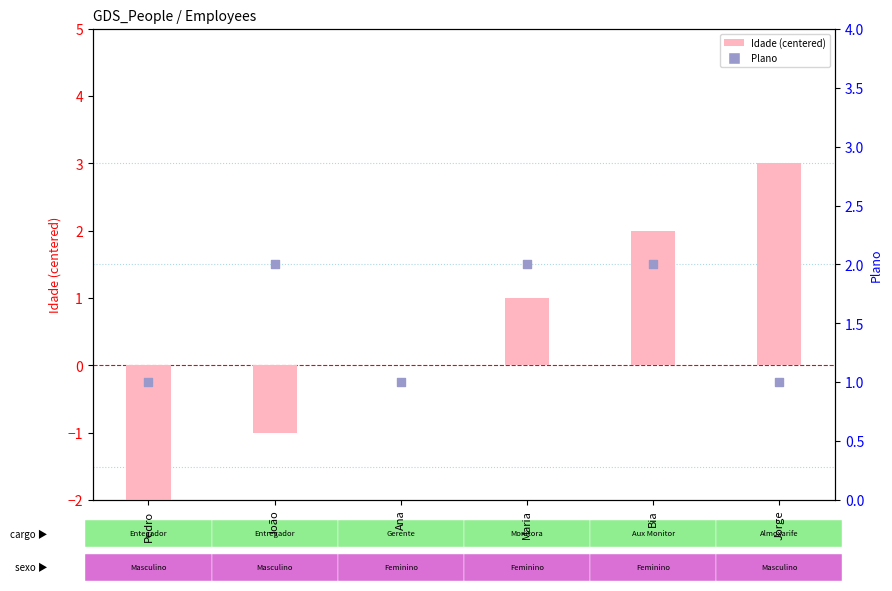

What are all the series names shown in the legend?

Idade (centered), Plano